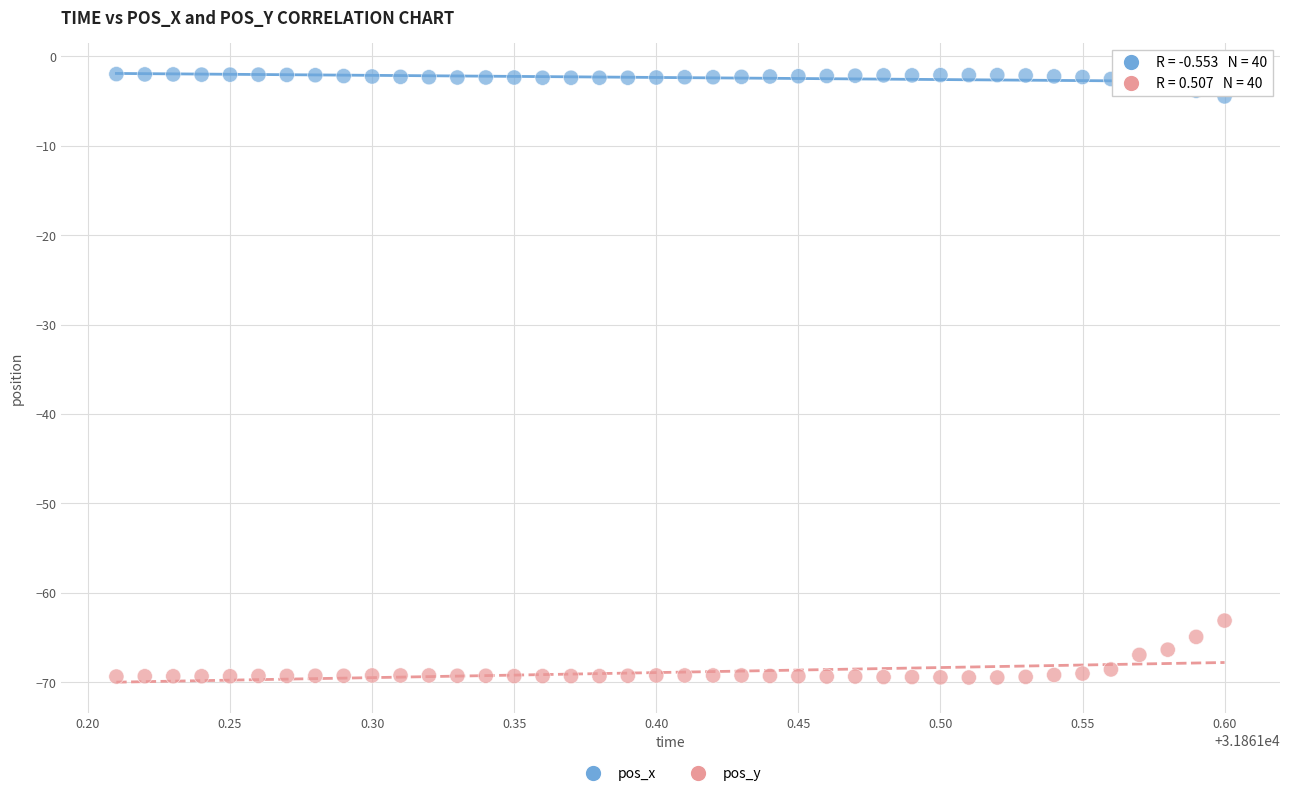

What is the X range (max minus min) for the scatter plot?

0.4